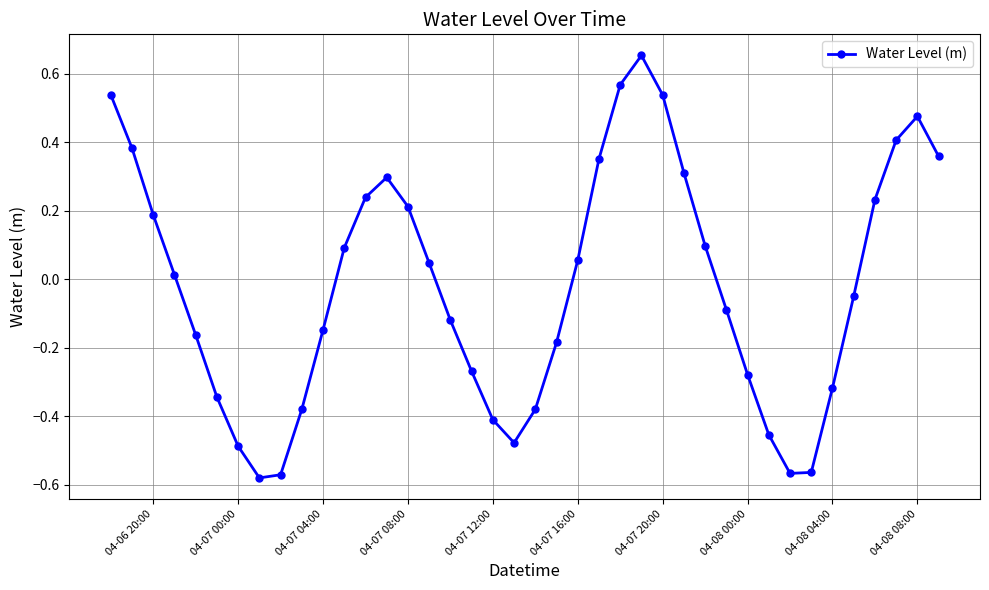

True or false: the data has more than 2 interior local peaks.

True